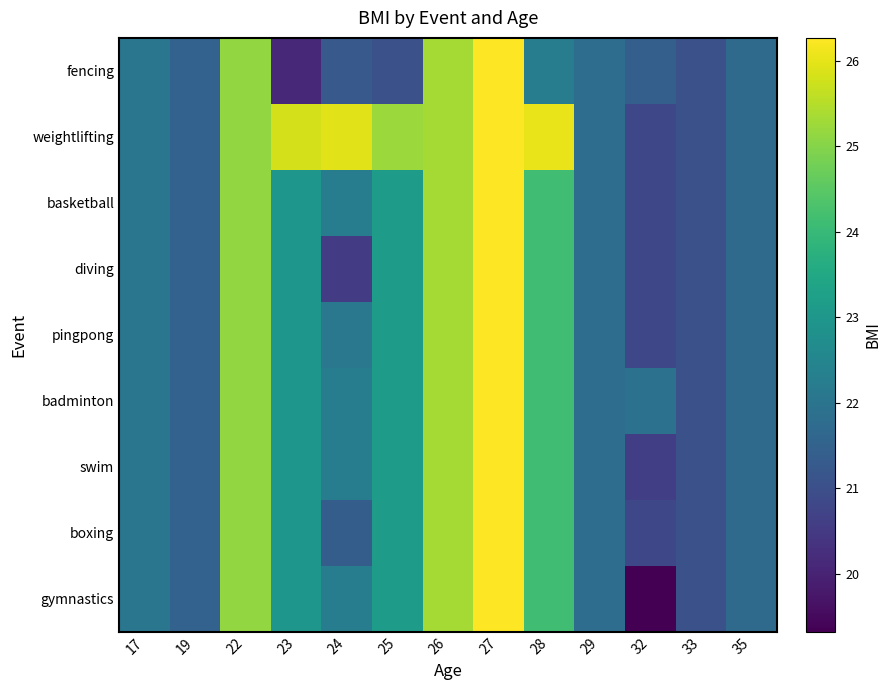

At how many categories does at least one series exceed 21?

13